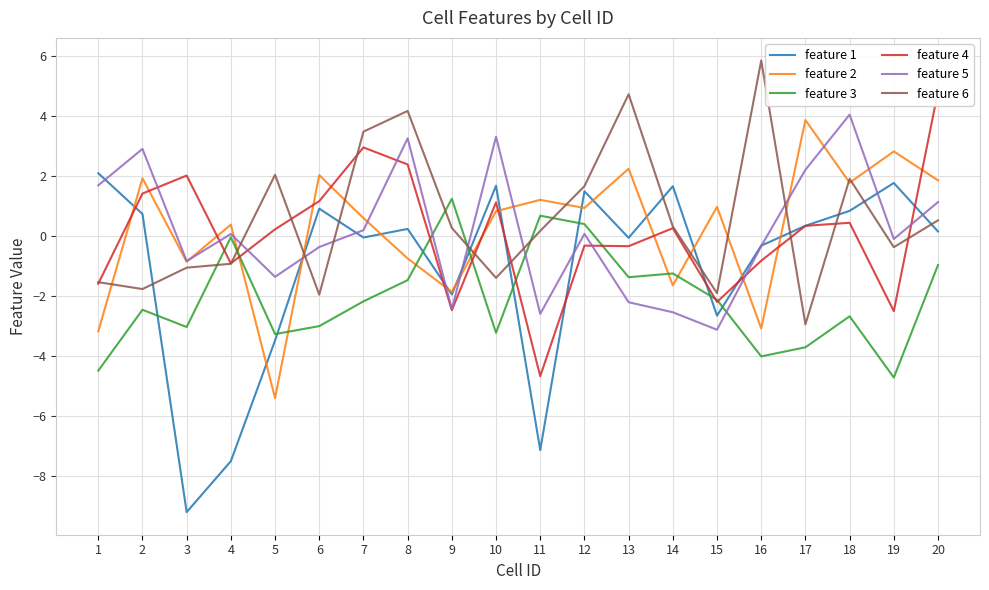

Count the number of data series in this chart.

6